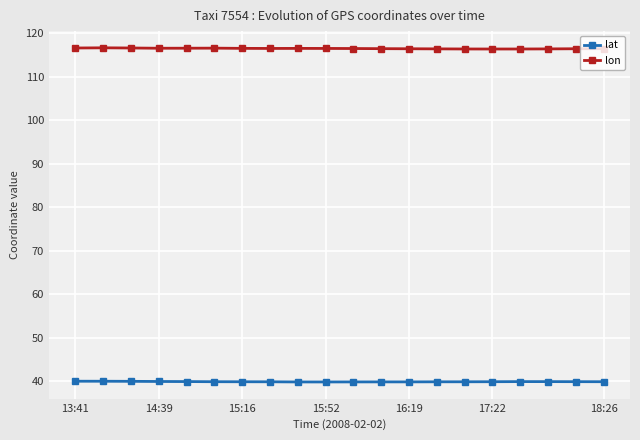

List the series in order of their overall mean, lowest first.

lat, lon